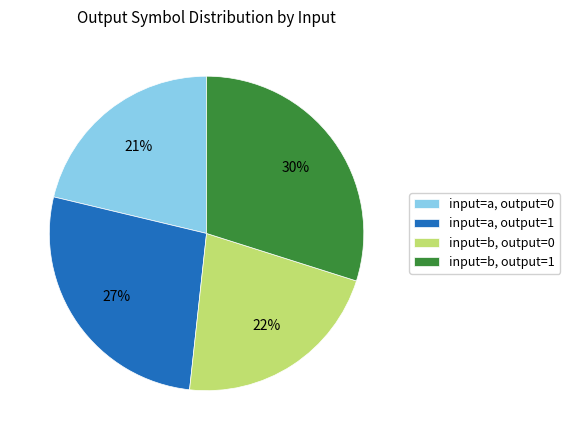

To the nearest percent, what is the average slice percentage?

25%